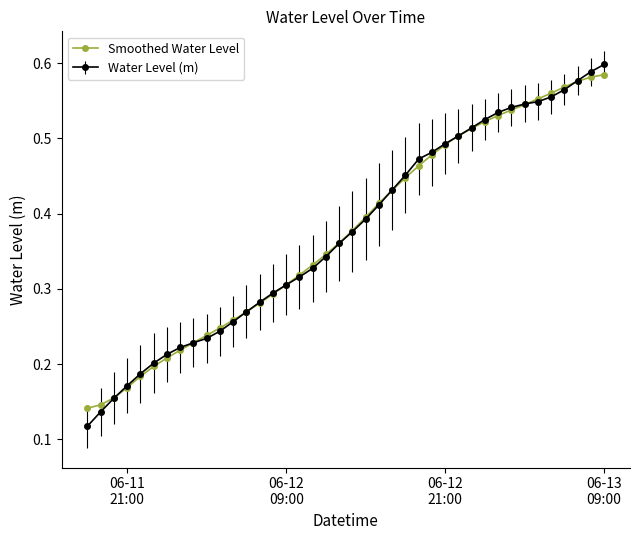

Which series has the widest spread of values?

Water Level (m)